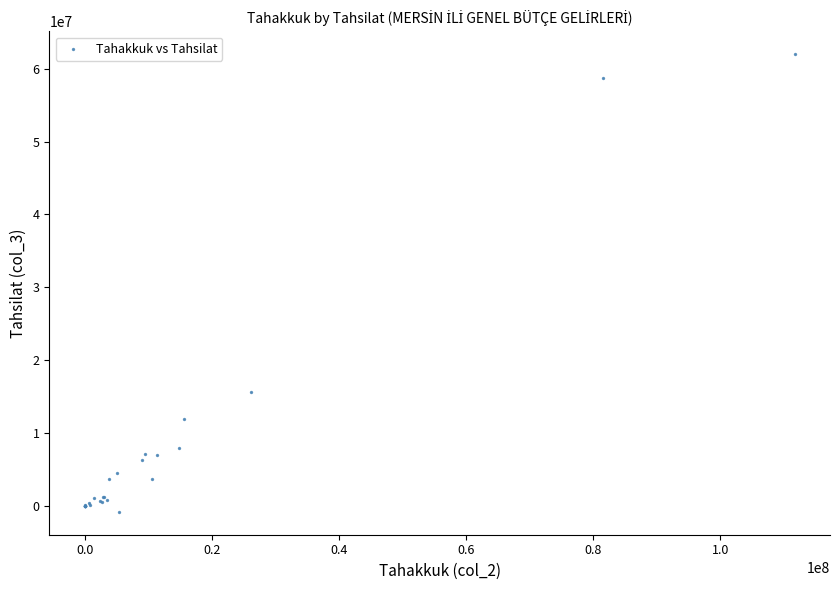

What Y value in the scatter plot is closest to 30593057?

15685721.9